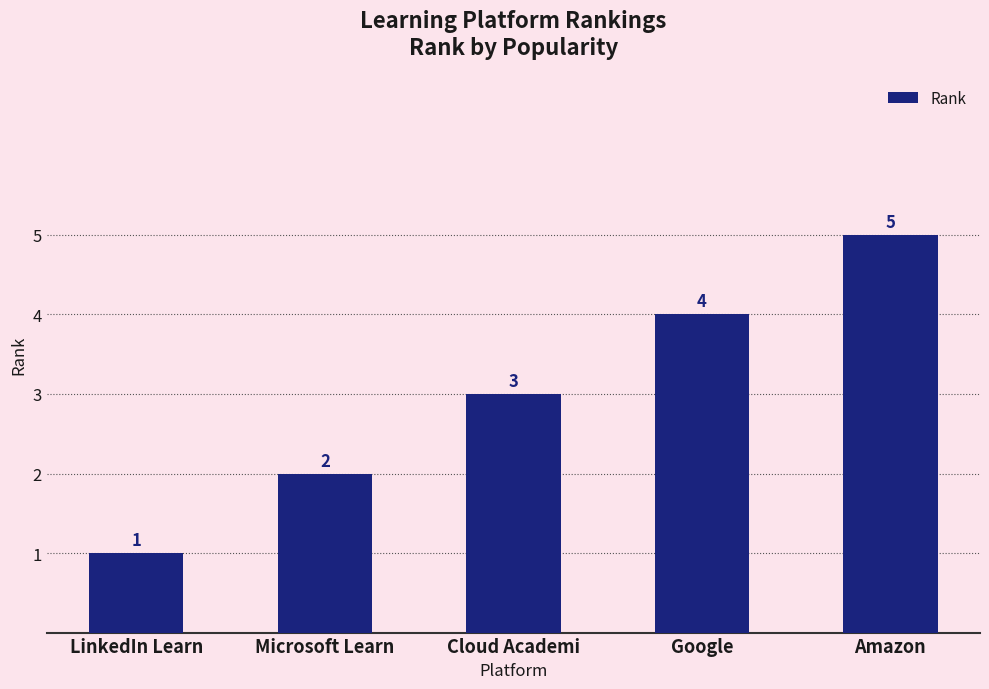

Reading left to right, what are all the values shown in this chart?

1	2	3	4	5